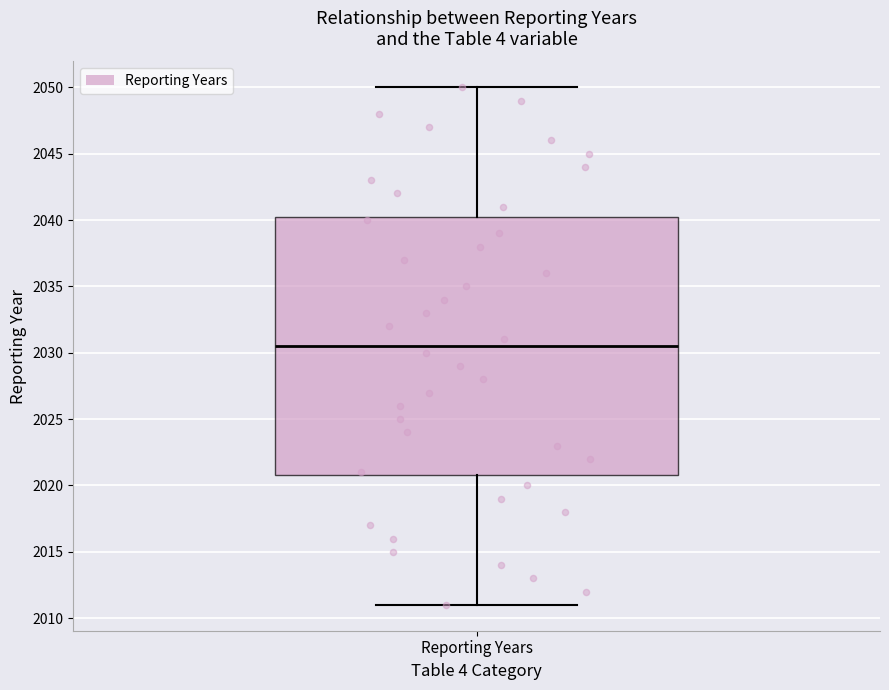

Read this box plot against the y-axis: the position of the median line, the range covered by the box, and the ends of both whiskers. The values are not printed on the chart, so give them approximately, as read against the axis.

median 2030.5, box 2021.0 to 2040.5, whiskers 2011.0 to 2050.0